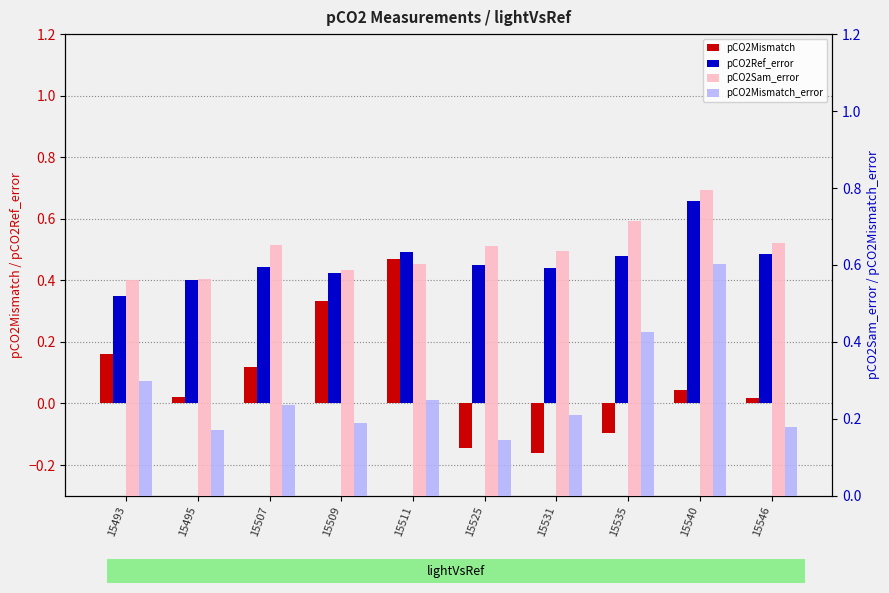

How many groups of bars are there?

10